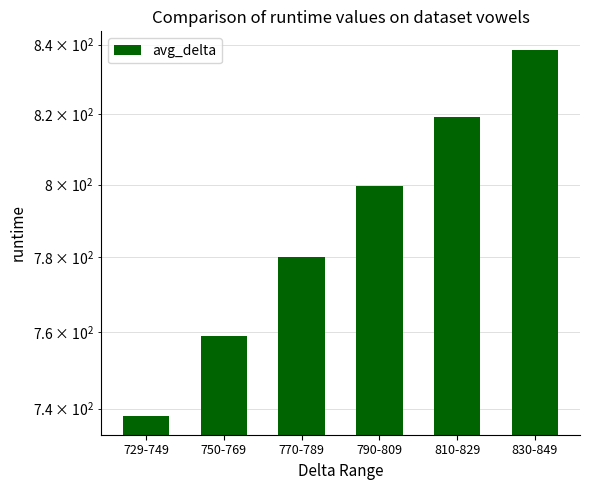

The value at 729-749 is 738.0. True or false?

True